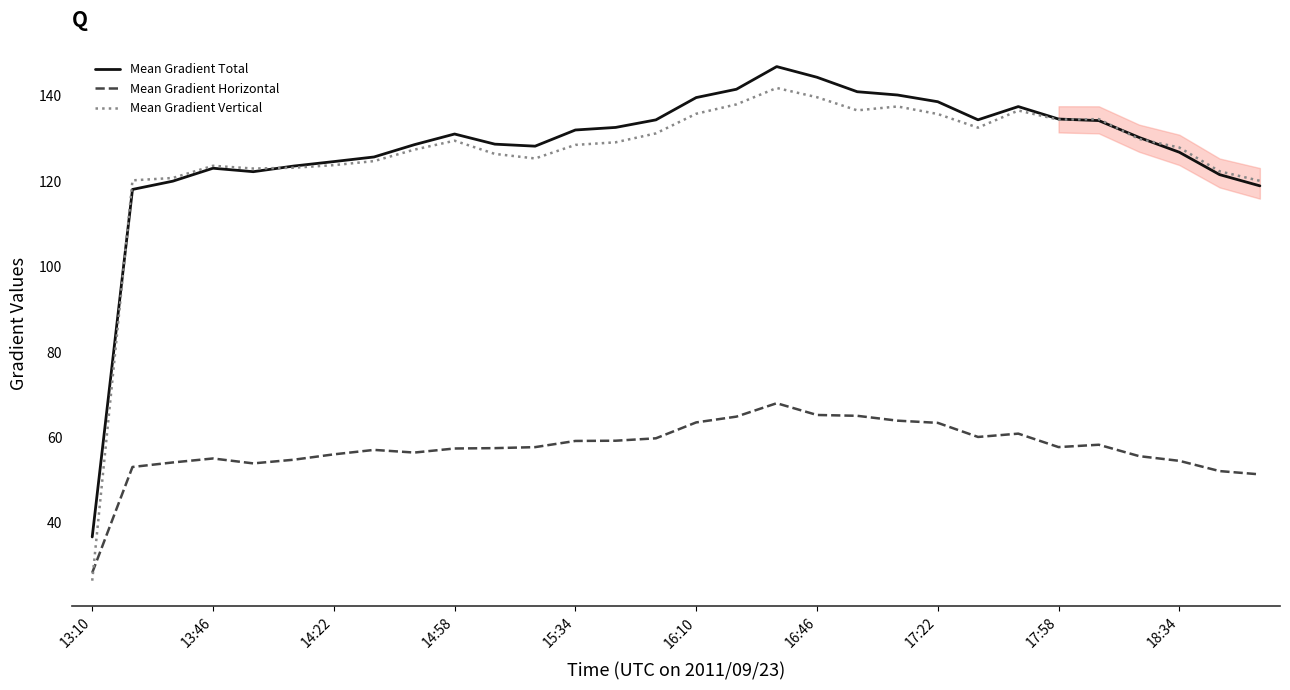

What is the maximum value for Mean Gradient Total?

146.8